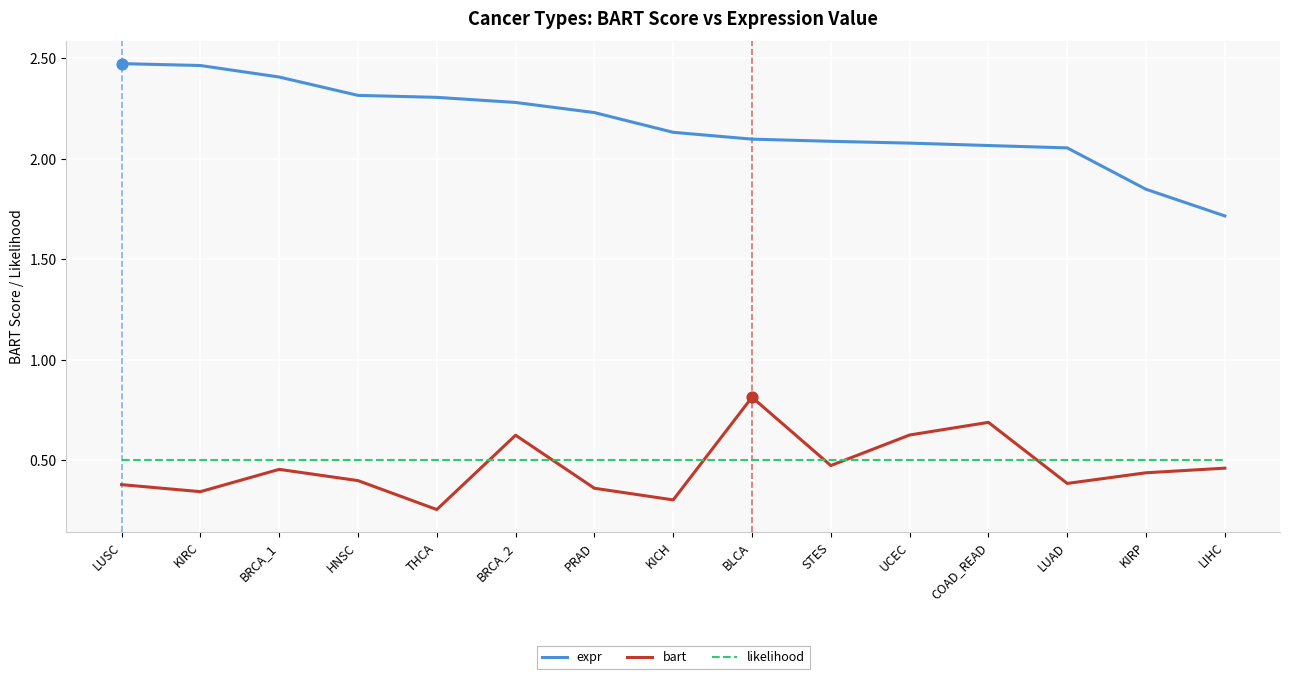

At how many categories does at least one series exceed 2?

13